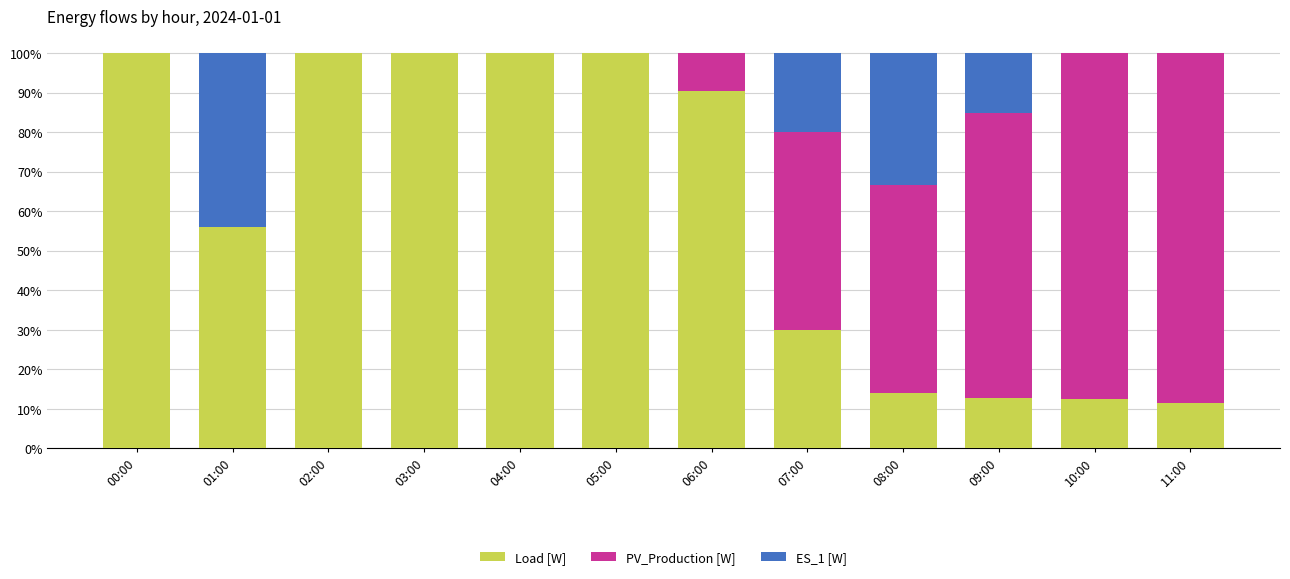

The Load [W] series shows 86.4 at 01:00. True or false?

False